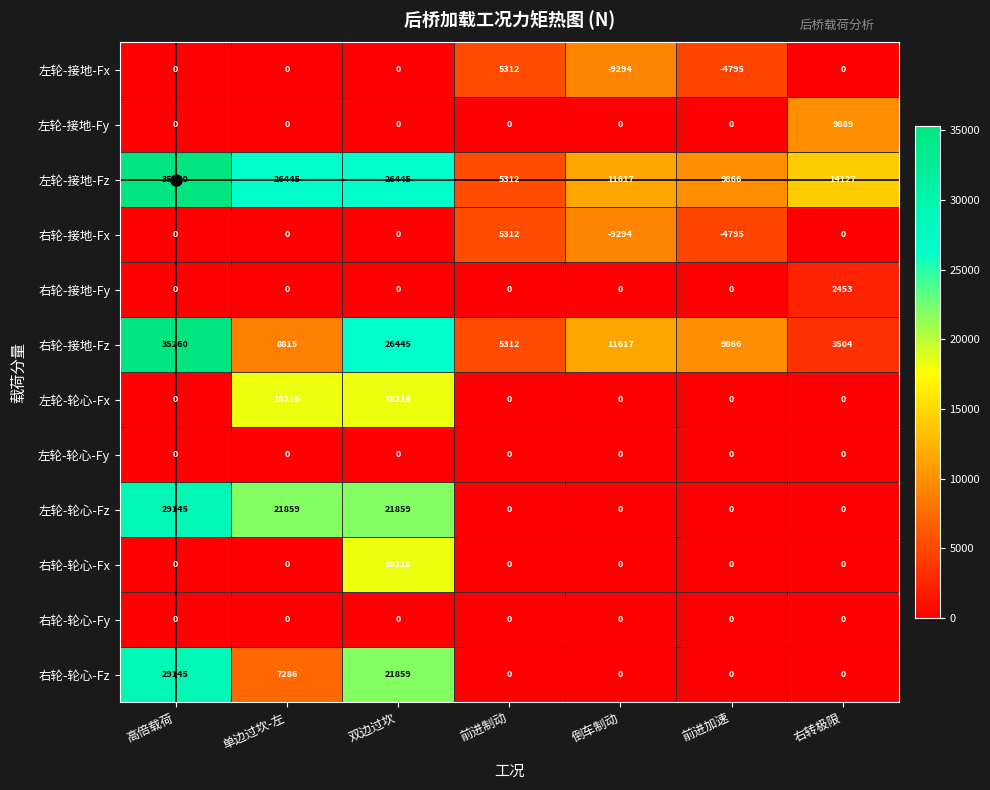

What is the spread (max minus min) of values at 前进制动?

5312